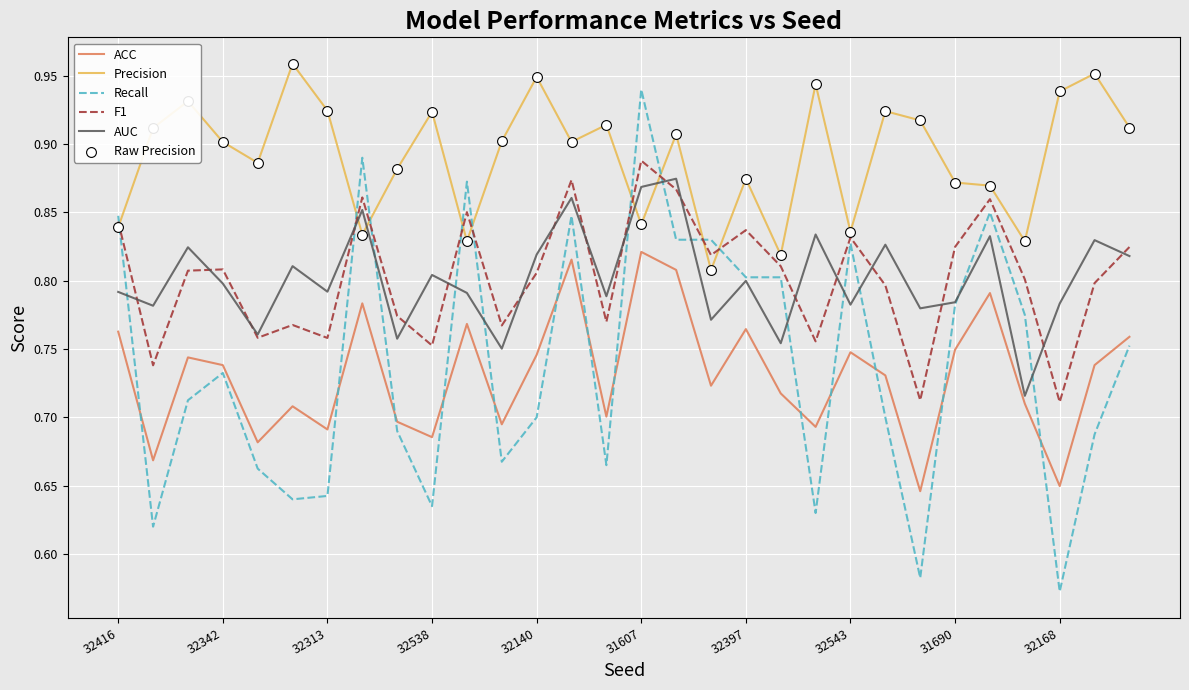

Which series has the largest total across all categories?

Precision